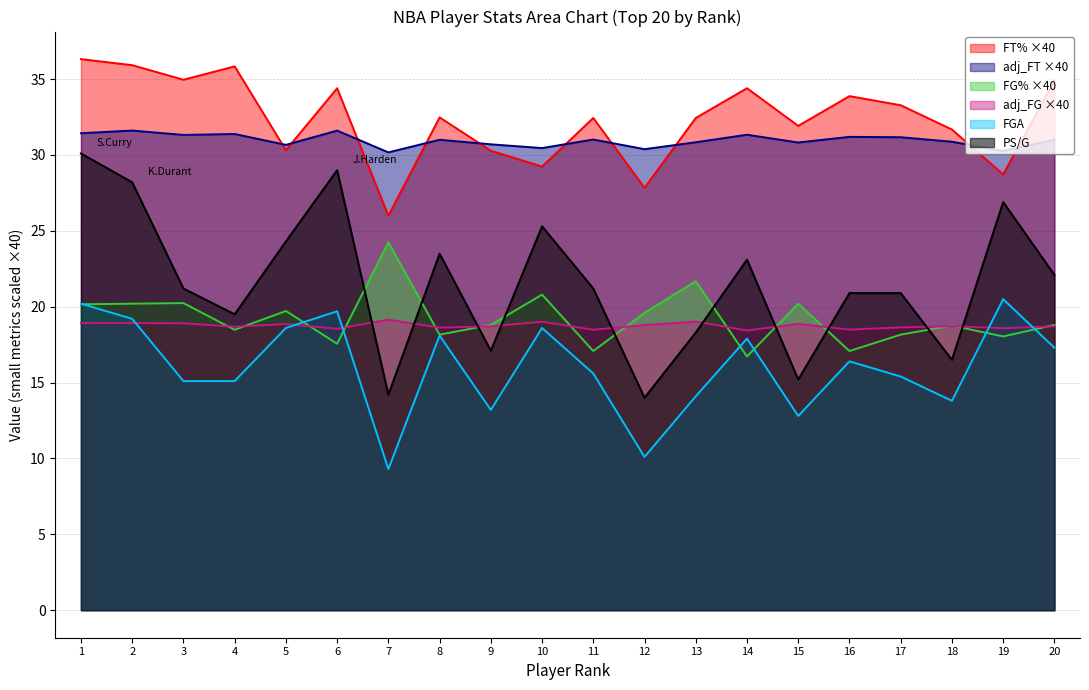

Does the chart display data point markers on the line(s)?

No